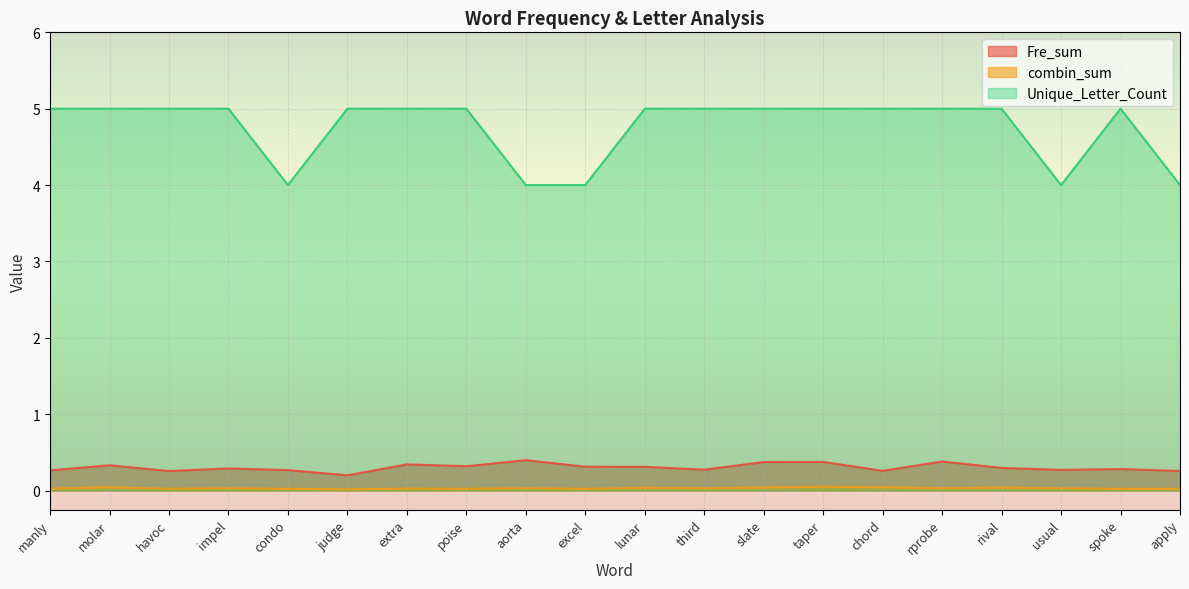

What is the maximum value shown in the chart?

5.0